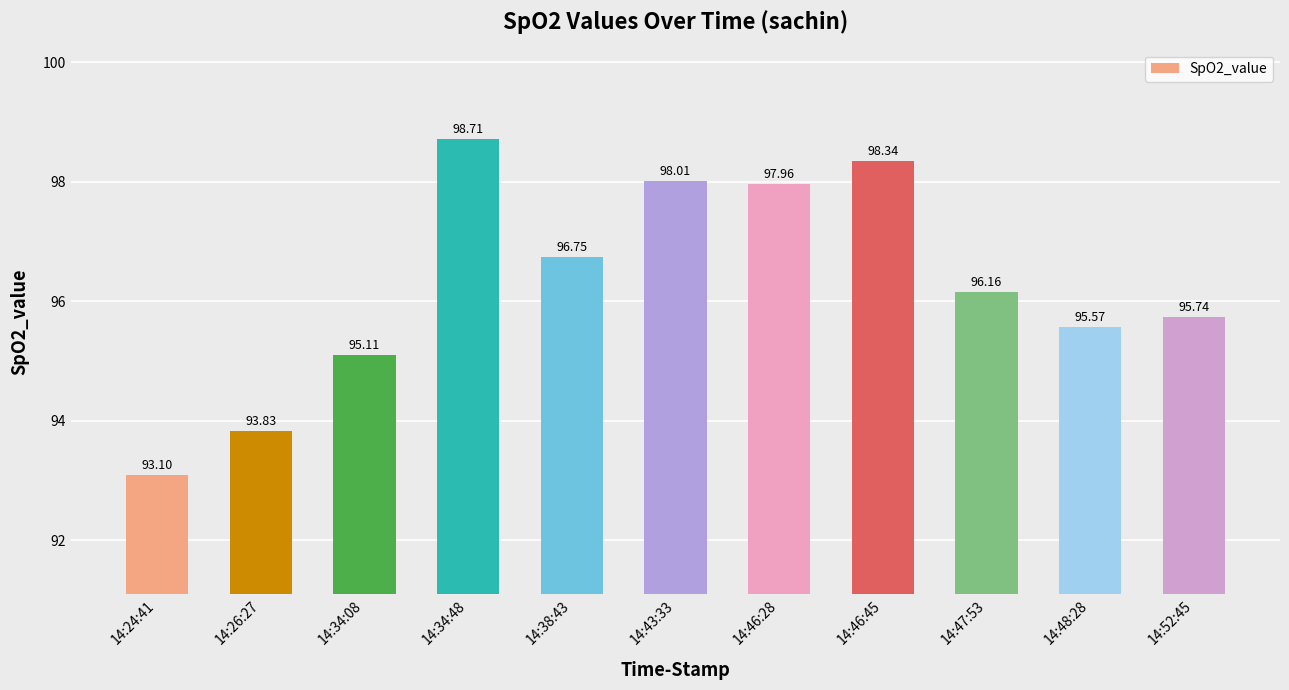

What is the minimum value shown in the chart?

93.1